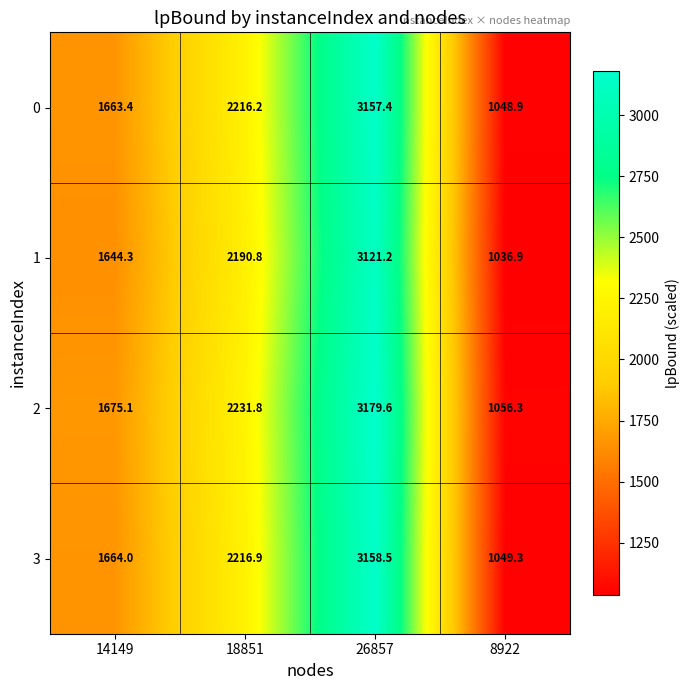

Where does the 0 series first go above 2216?

18851